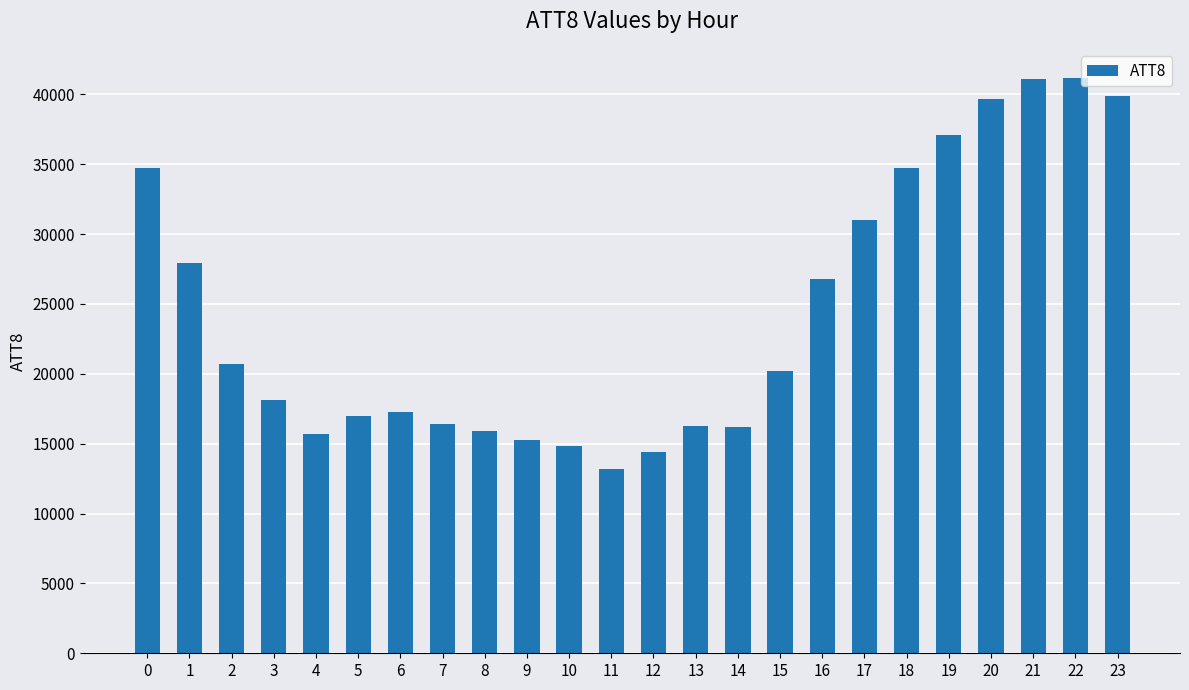

What is the average value?

24400